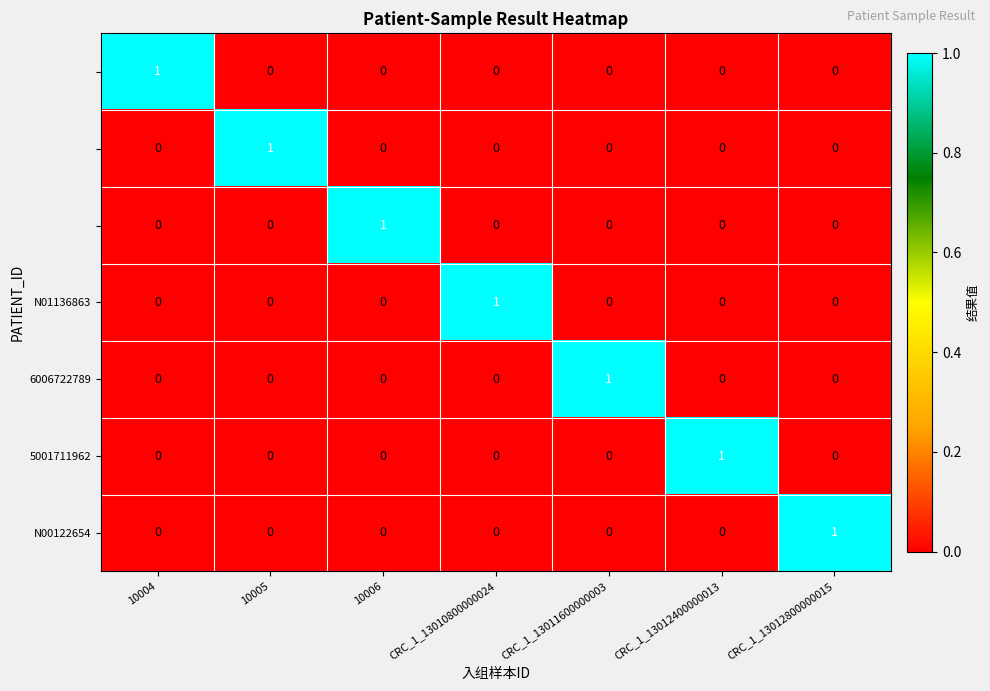

Is the value of 6006722789 at CRC_1_13011600000003 greater than the value of N01136863 at CRC_1_13011600000003?

Yes